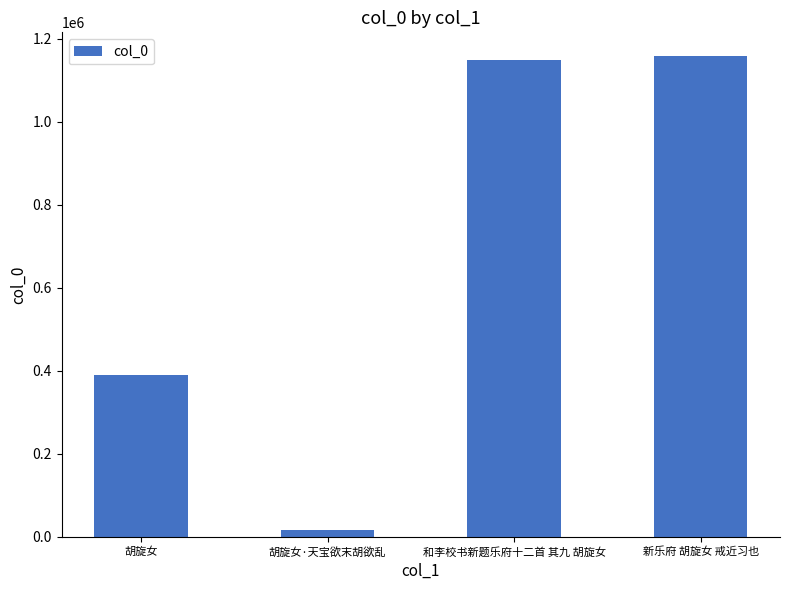

Does the chart contain any negative values?

No